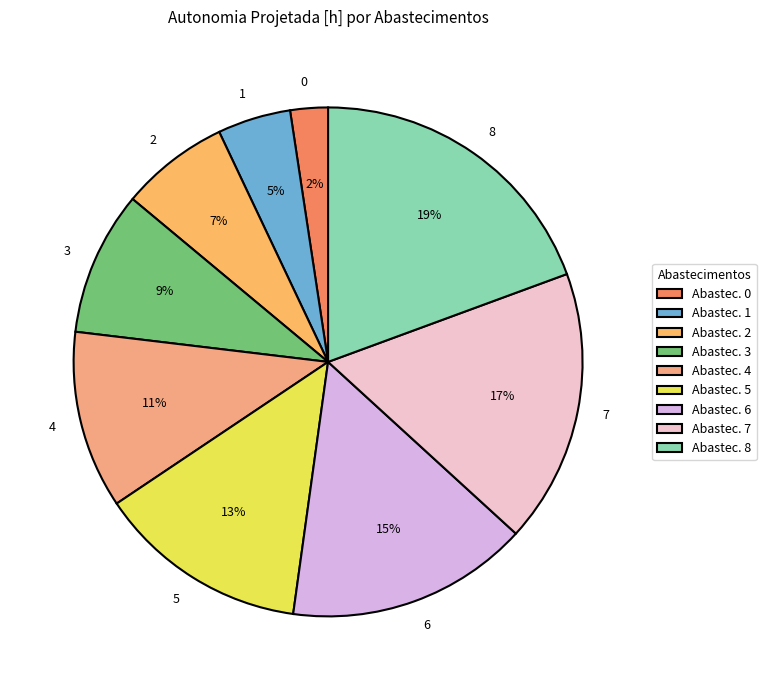

To the nearest percent, what percentage of the pie is 2?

7%